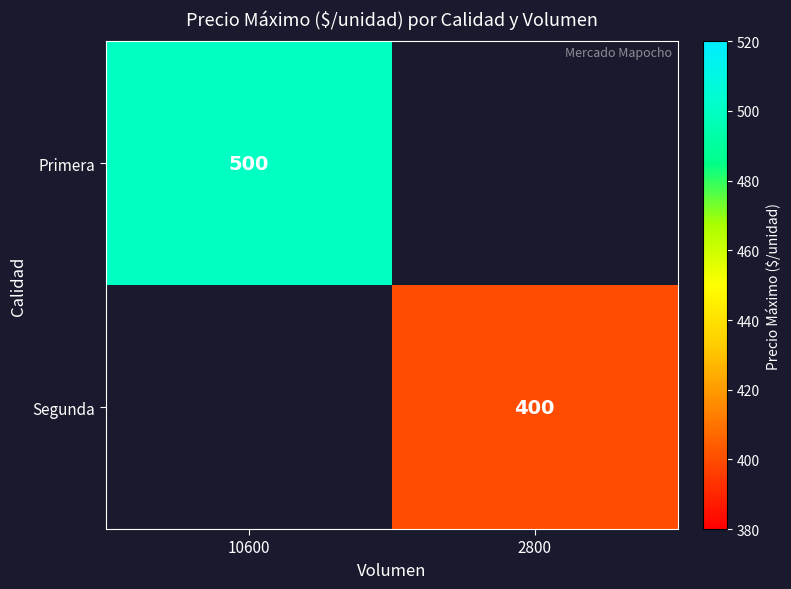

Is it true that Primera equals 125 at 10600?

False